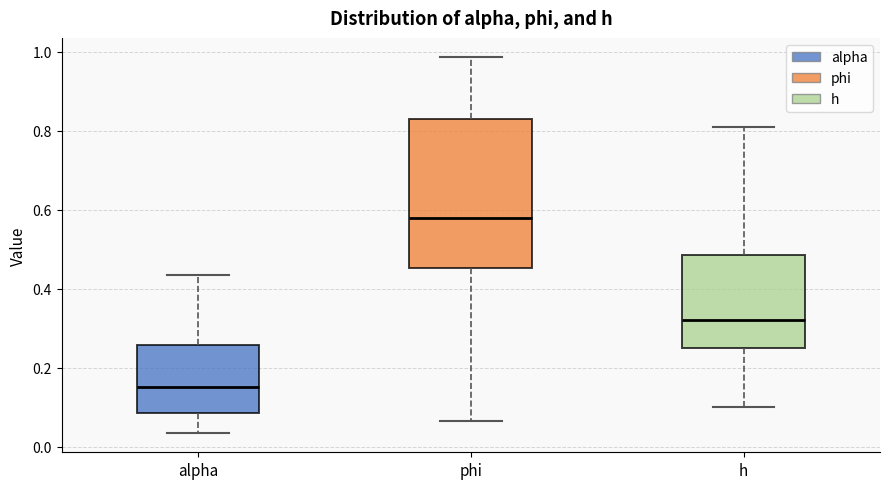

Reading left to right, transcribe this box plot: for each box, give where its median line is, the range the box spans, and where its two whiskers end, as read against the y-axis. The values are not printed on the chart, so give them approximately, as read against the axis.

alpha: median 0.16, box 0.08 to 0.26, whiskers 0.04 to 0.44
phi: median 0.58, box 0.46 to 0.84, whiskers 0.06 to 0.98
h: median 0.32, box 0.24 to 0.48, whiskers 0.10 to 0.80